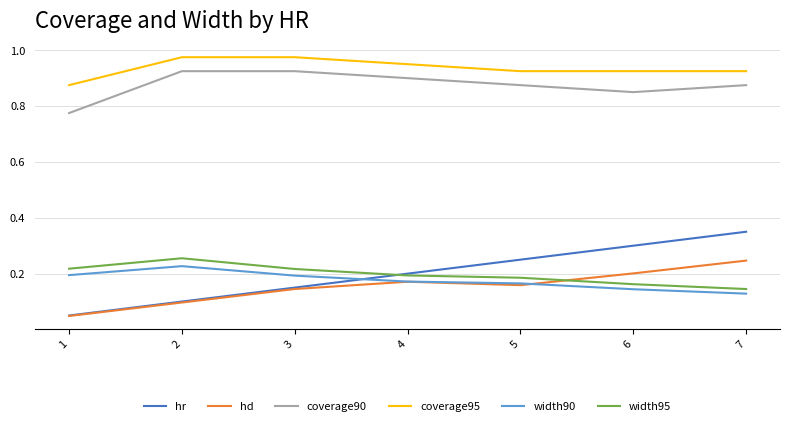

Between 1 and 2, which series saw the biggest shift?

coverage90